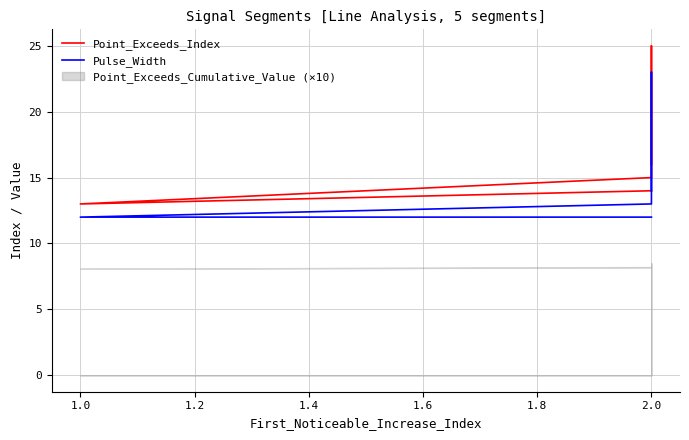

How many values in the Pulse_Width series exceed 13?

2